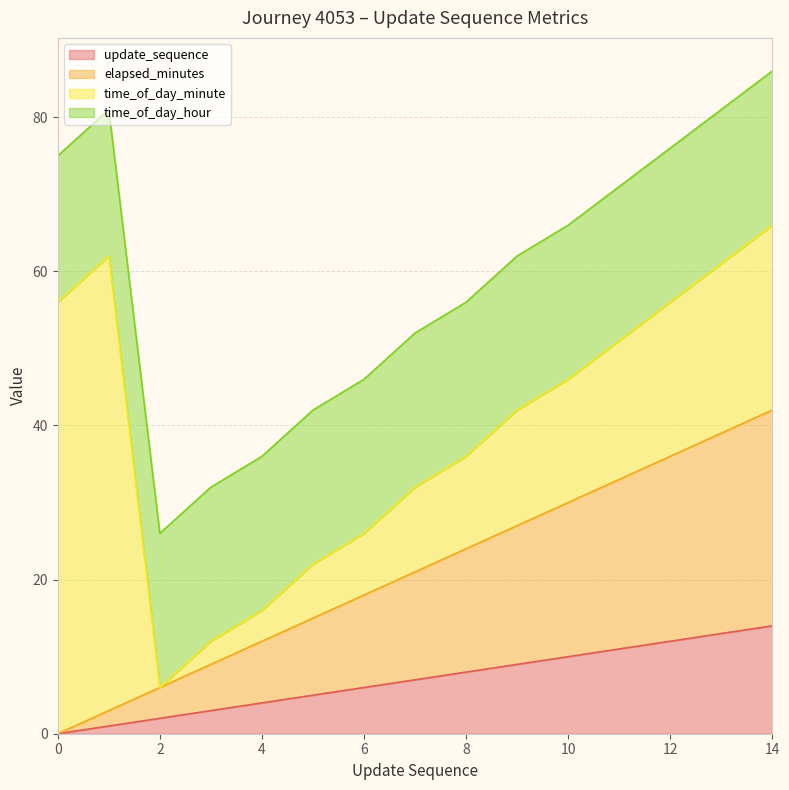

How many lines are shown in the chart?

4